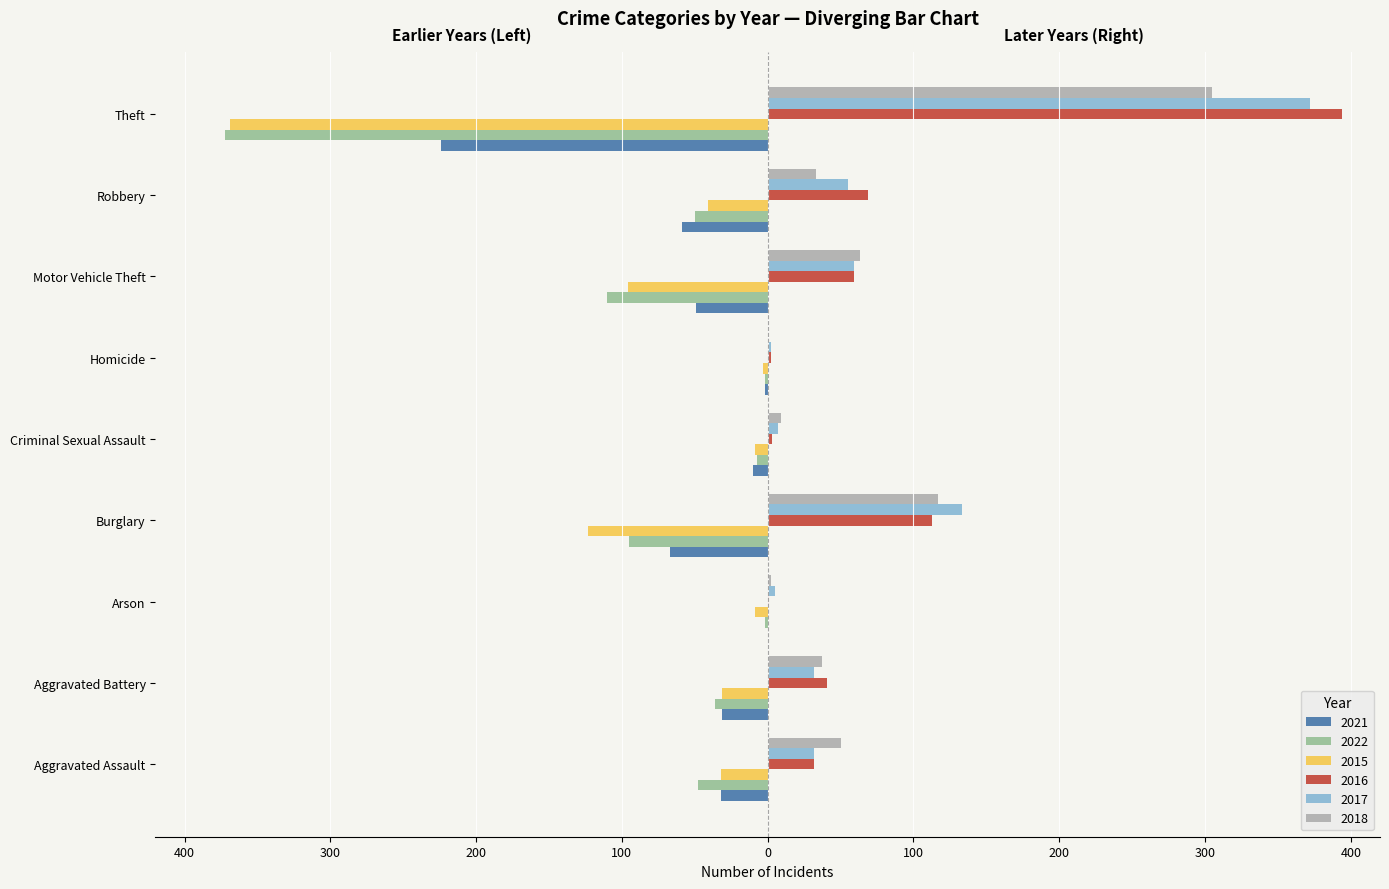

What are all the series names shown in the legend?

2021, 2022, 2015, 2016, 2017, 2018